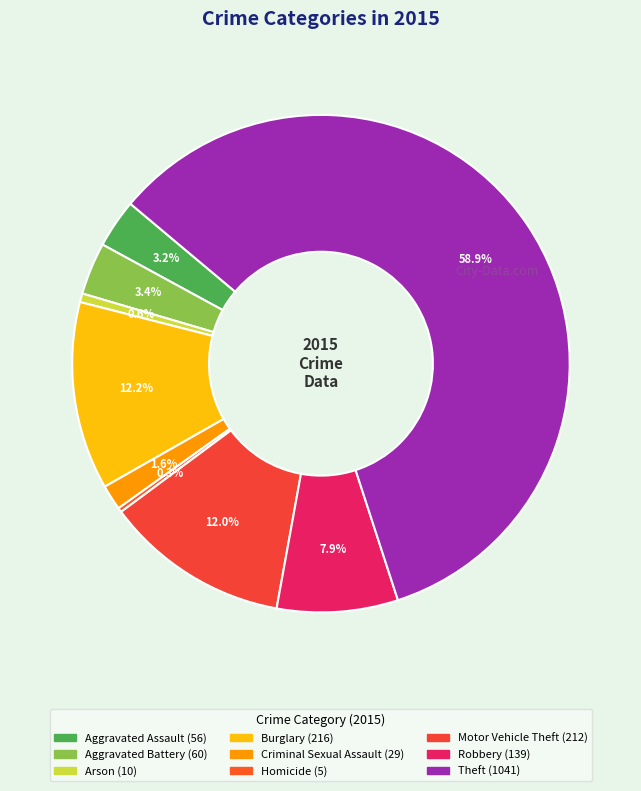

Count the number of slices in the pie.

9